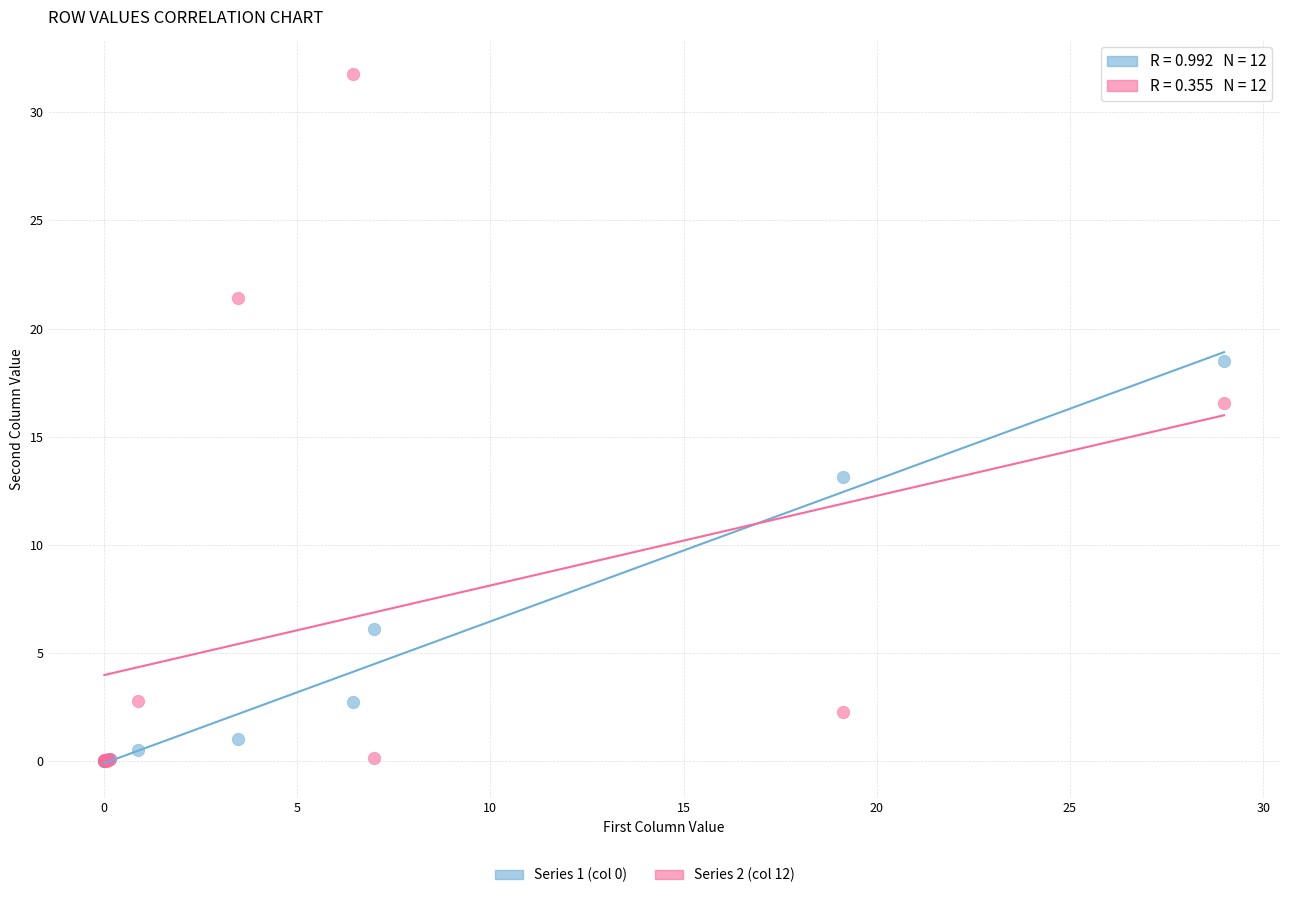

Which series reaches the maximum Y coordinate?

Series 2 (col 12)